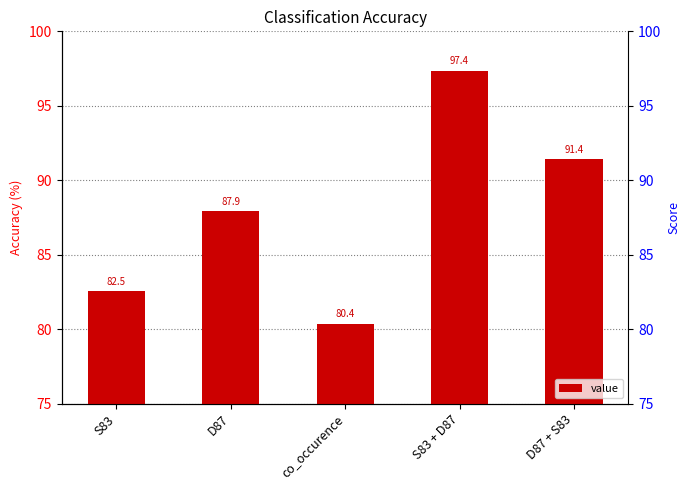

Reading right to left, transcribe all the data shown in this chart.

91.4	97.4	80.4	87.9	82.5